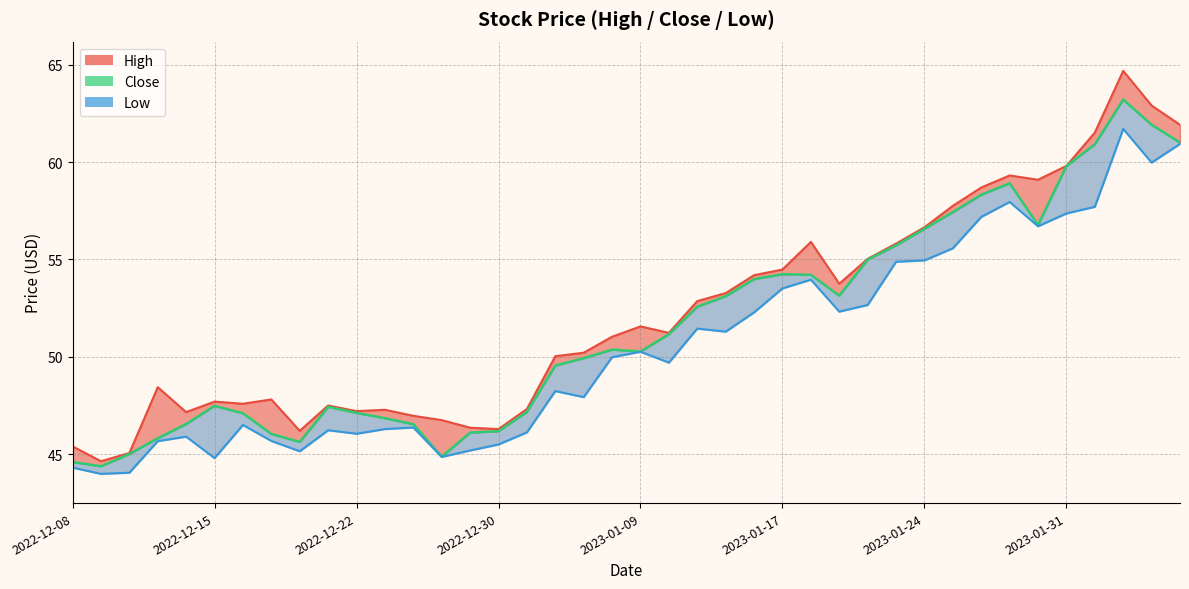

Does the chart display data point markers on the line(s)?

No